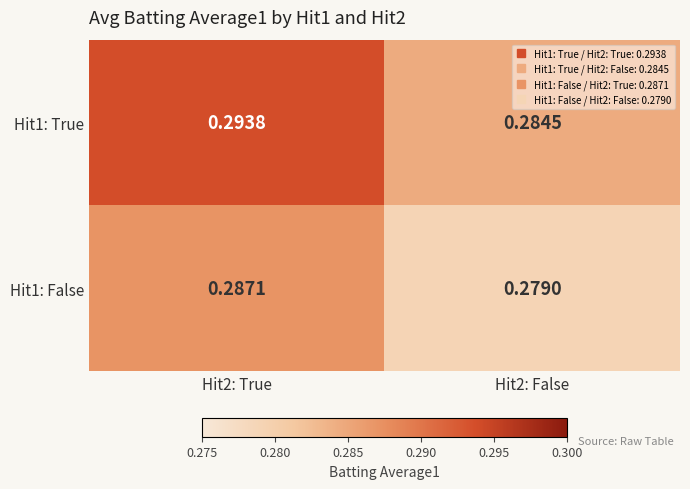

Is the value of Hit1: True at Hit2: True greater than the value of Hit1: False at Hit2: True?

Yes